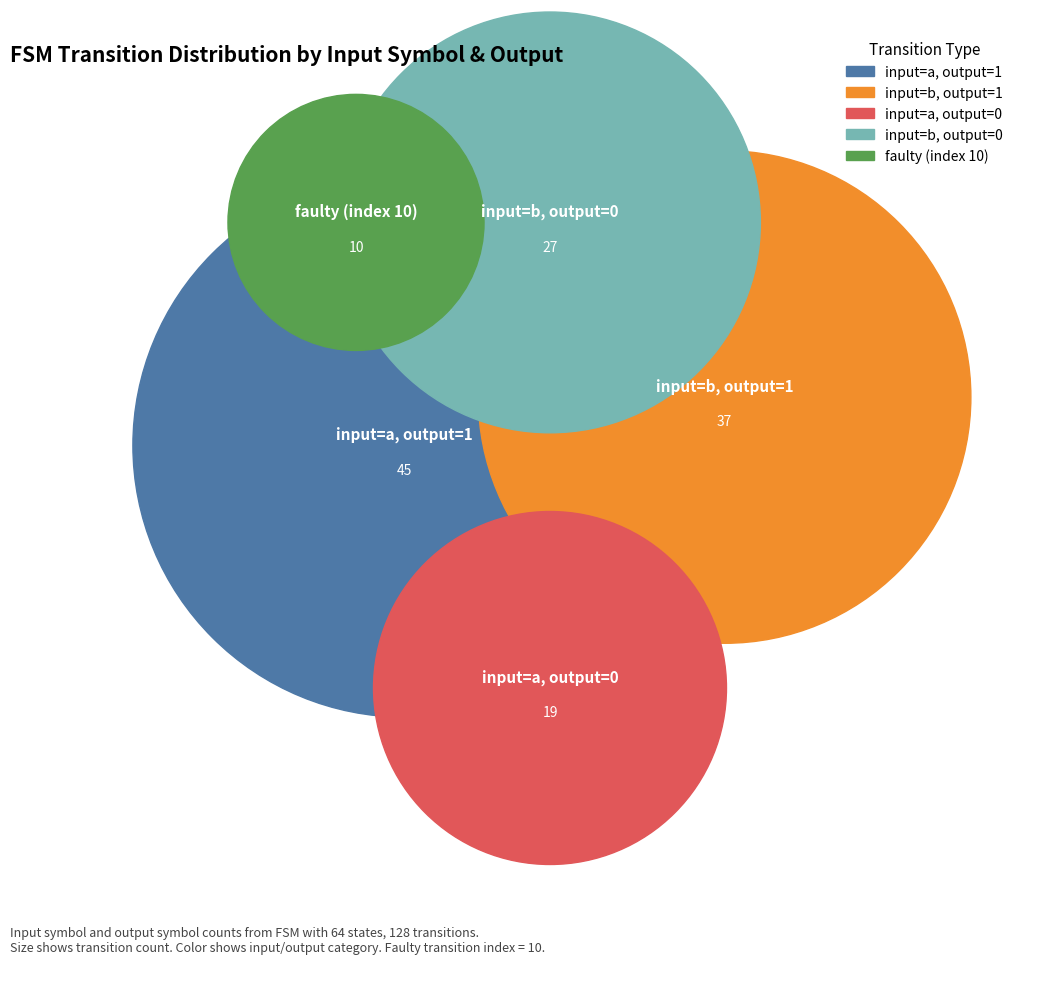

How many segments does this pie chart have?

5